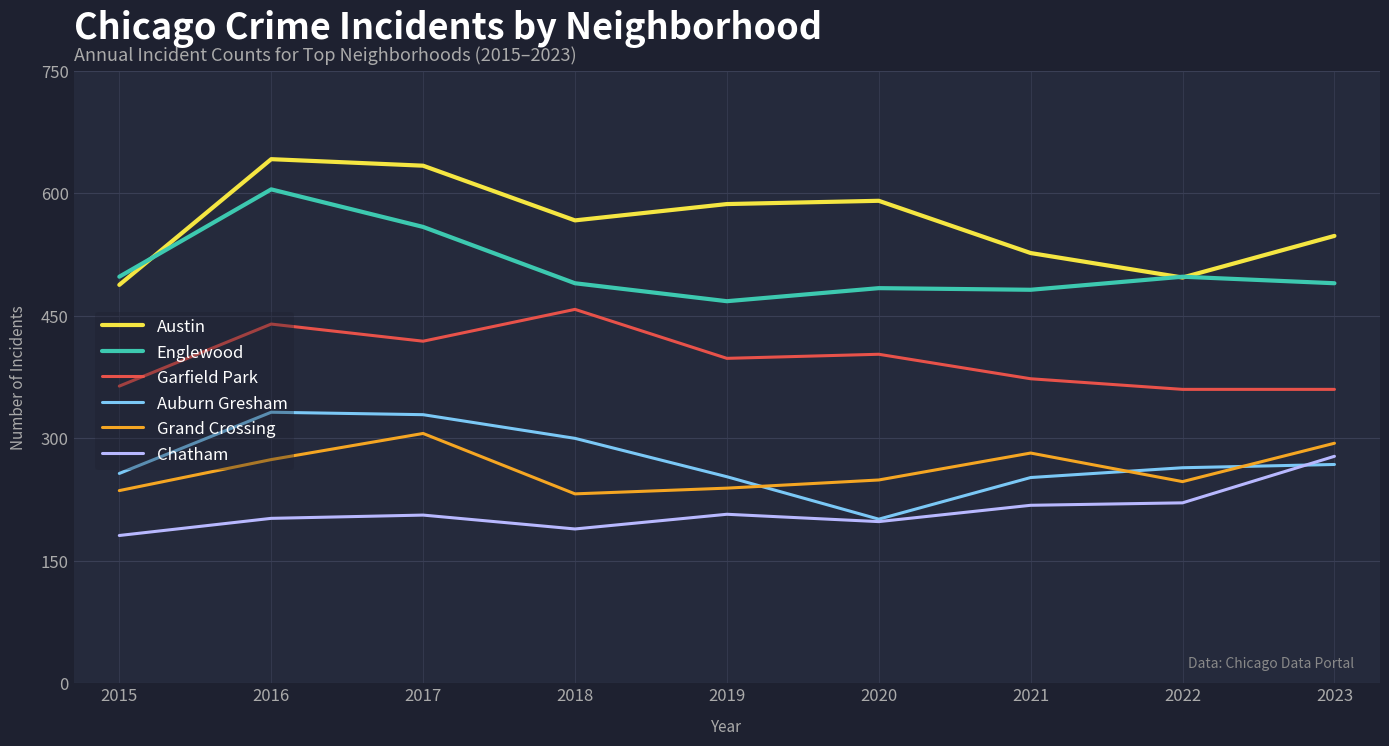

Is it true that Grand Crossing equals 515 at 2017?

False